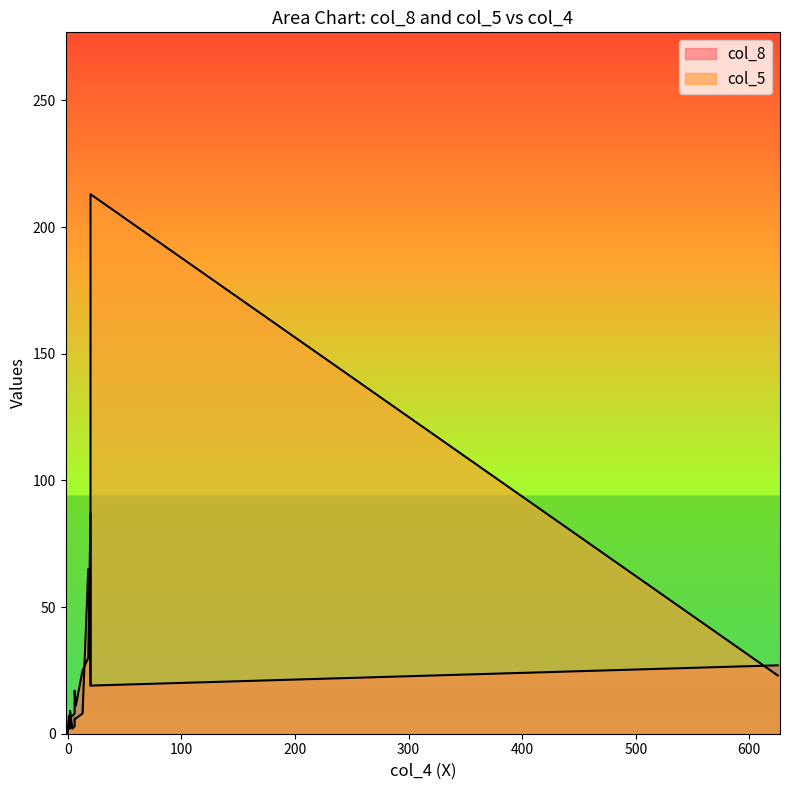

At which category is the sum across all series the highest?

20